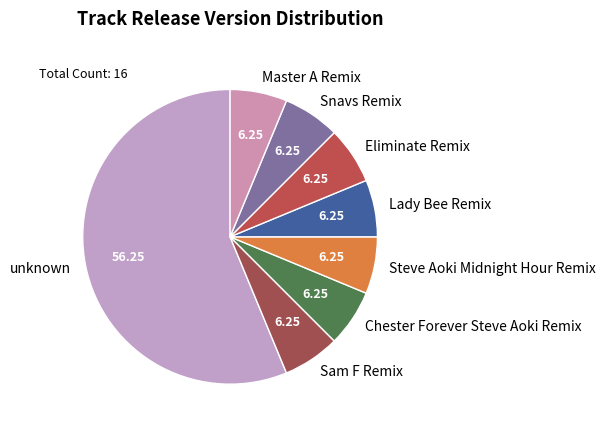

Is there a majority slice in this chart?

Yes